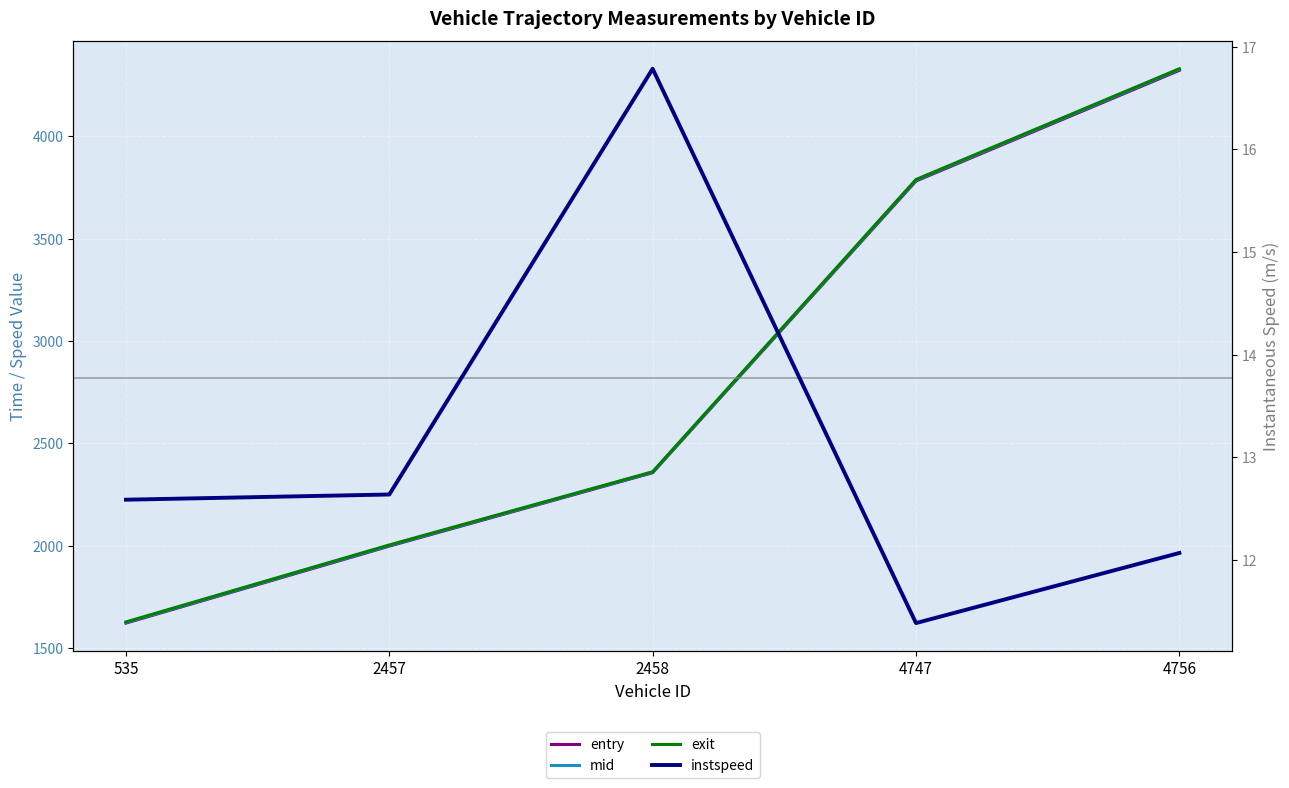

At how many categories does at least one series exceed 2268?

3